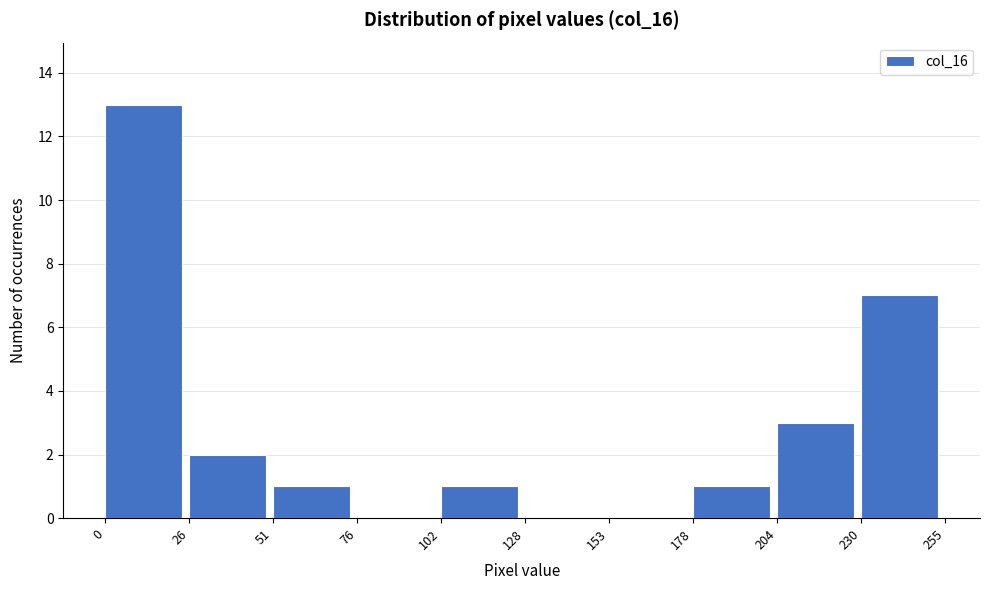

What is the height of the bar covering 0 to 26 on the x-axis? The values are not printed on the chart, so give them approximately, as read against the axis.

13